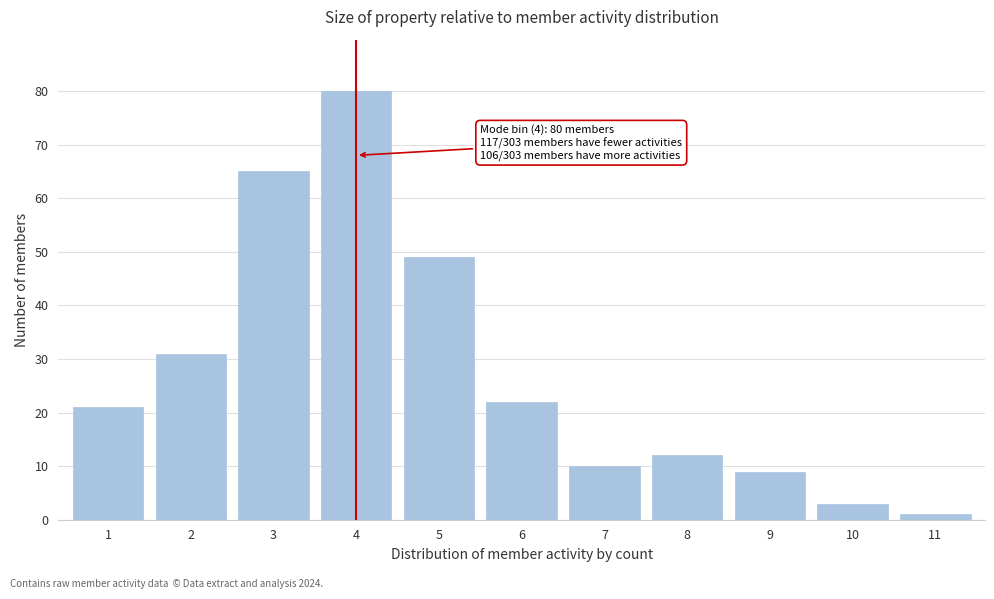

Reading left to right, transcribe all the data shown in this chart.

1=21	2=31	3=65	4=80	5=49	6=22	7=10	8=12	9=9	10=3	11=1